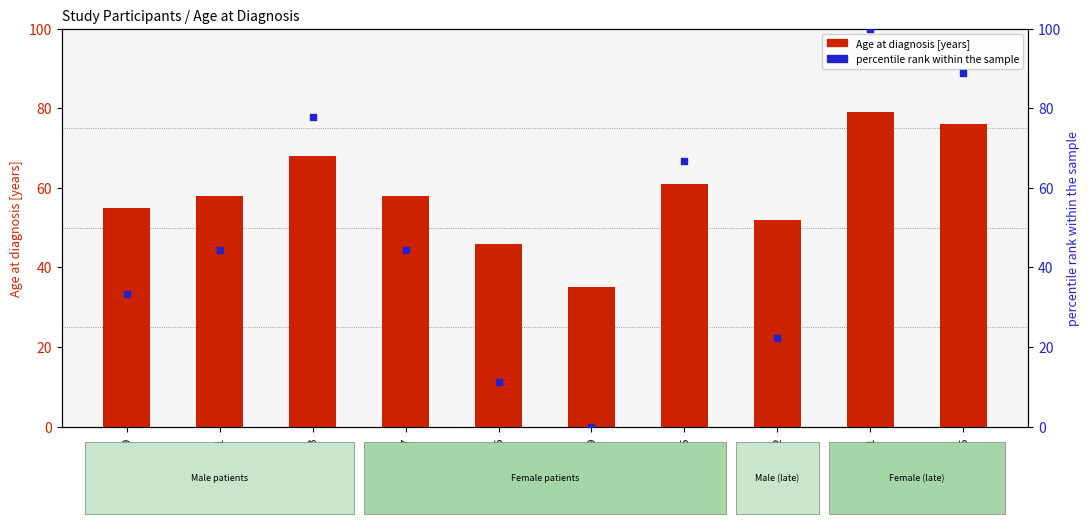

Which series contains the lowest Y value?

percentile rank within the sample